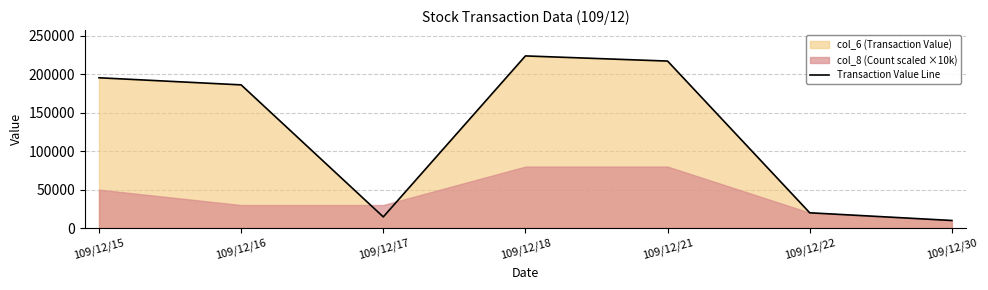

What is the value of the 6th point from the left?

19900